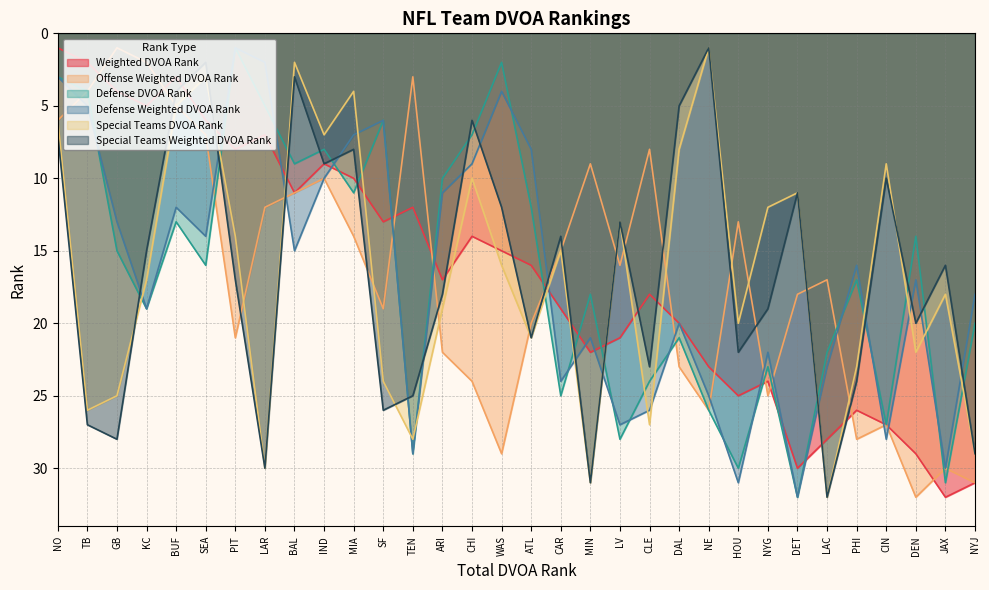

True or false: Special Teams DVOA Rank has a value of 24 at SF.

True